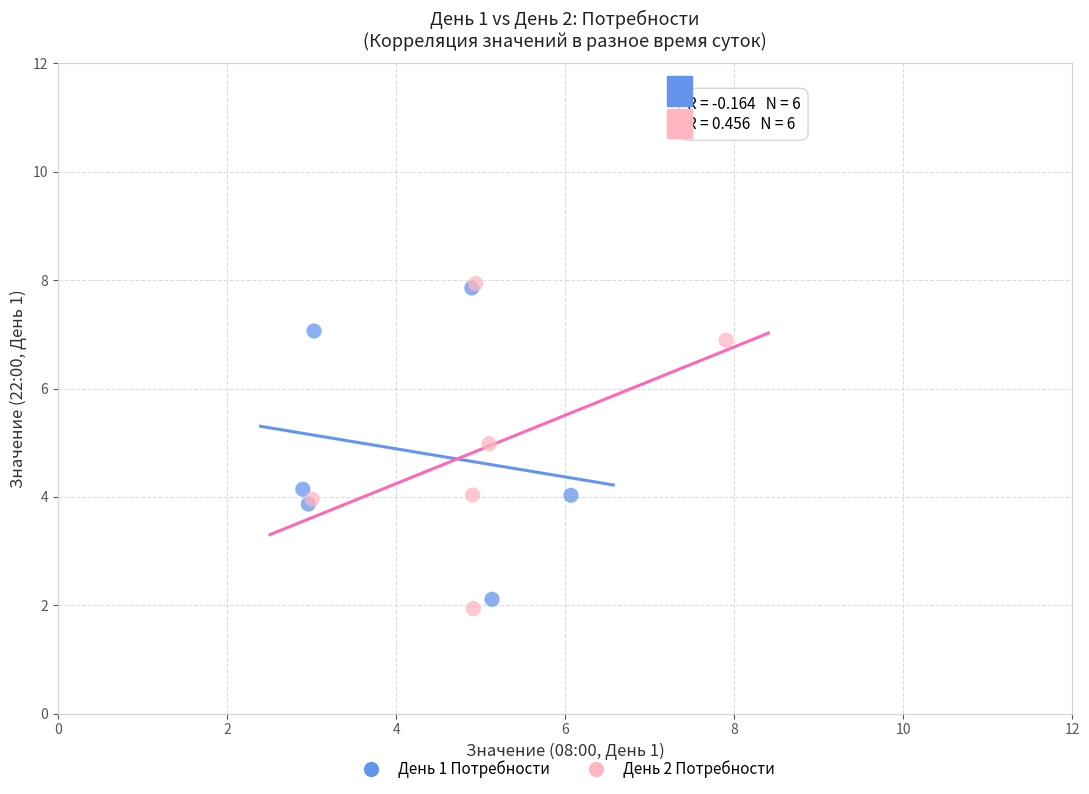

Which series has the largest Y range (max minus min)?

День 2 Потребности